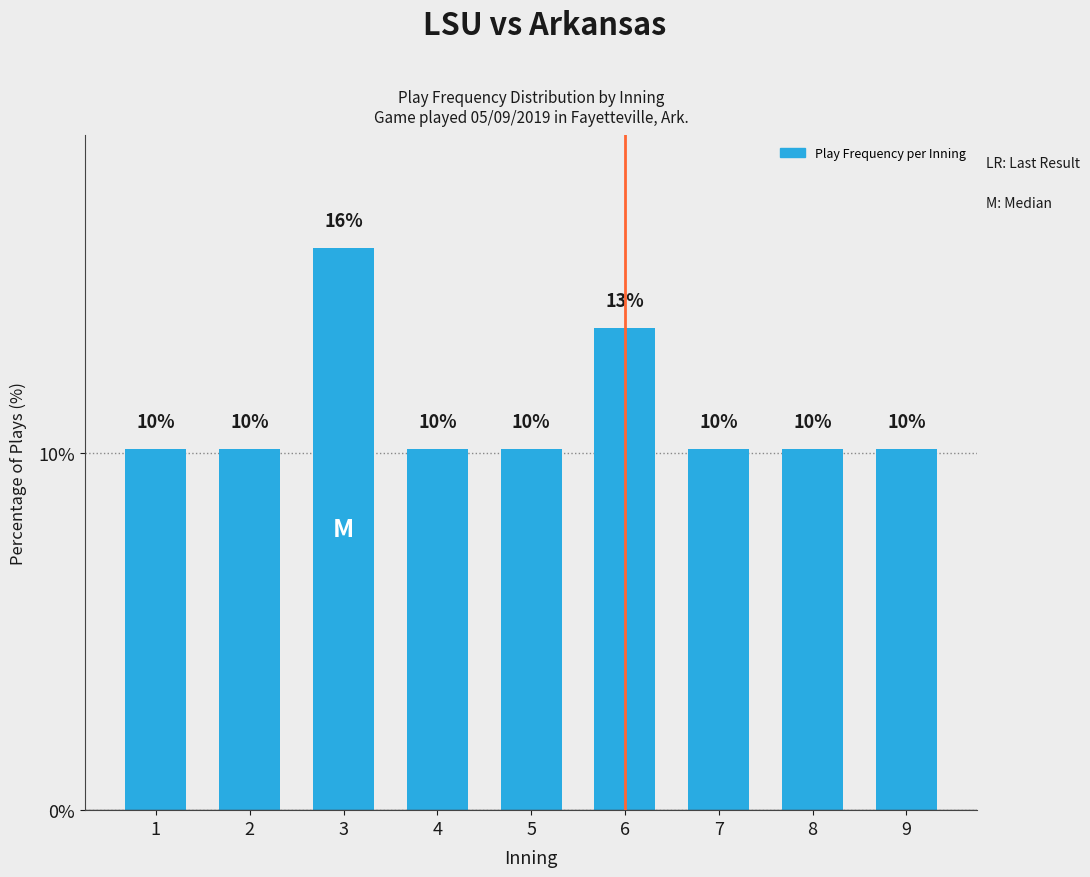

How many bars are there in total?

9